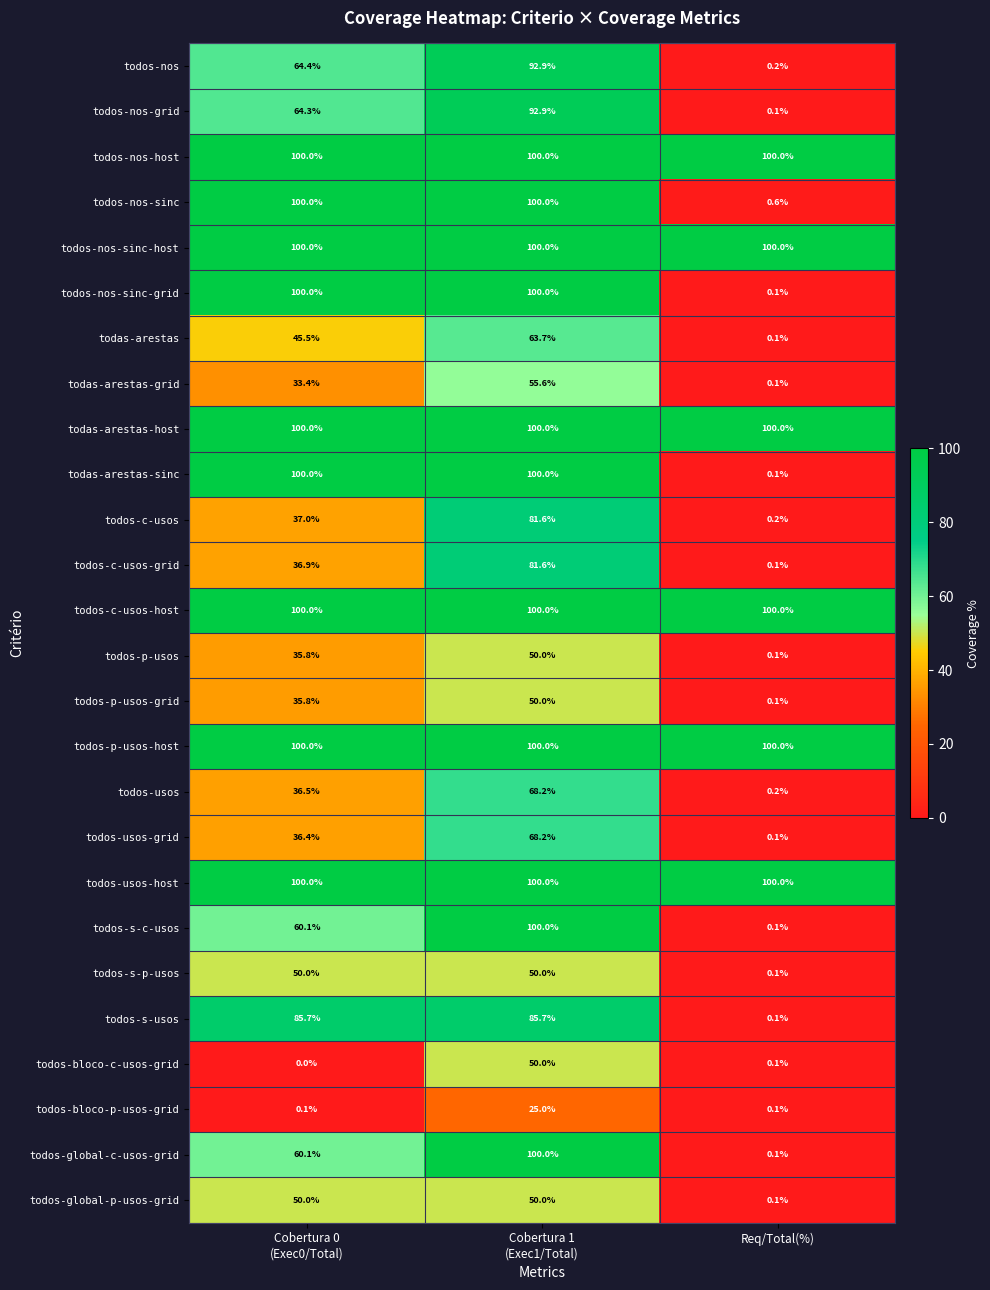

At how many categories does at least one series exceed 58?

3